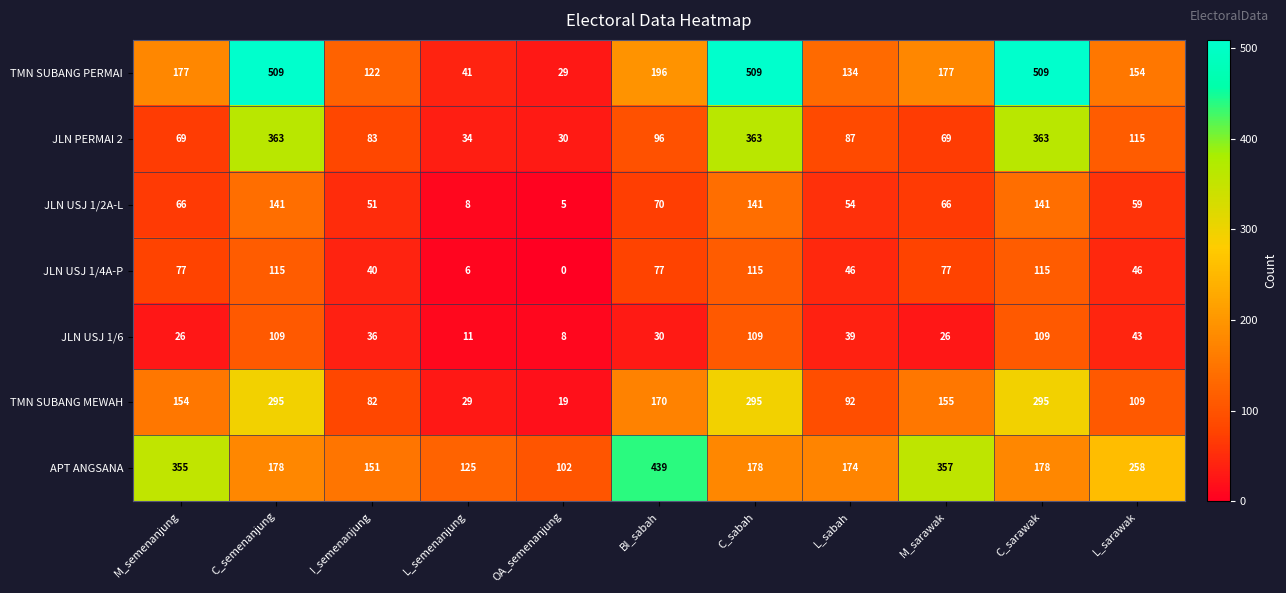

How many data points in APT ANGSANA are less than 178?

4